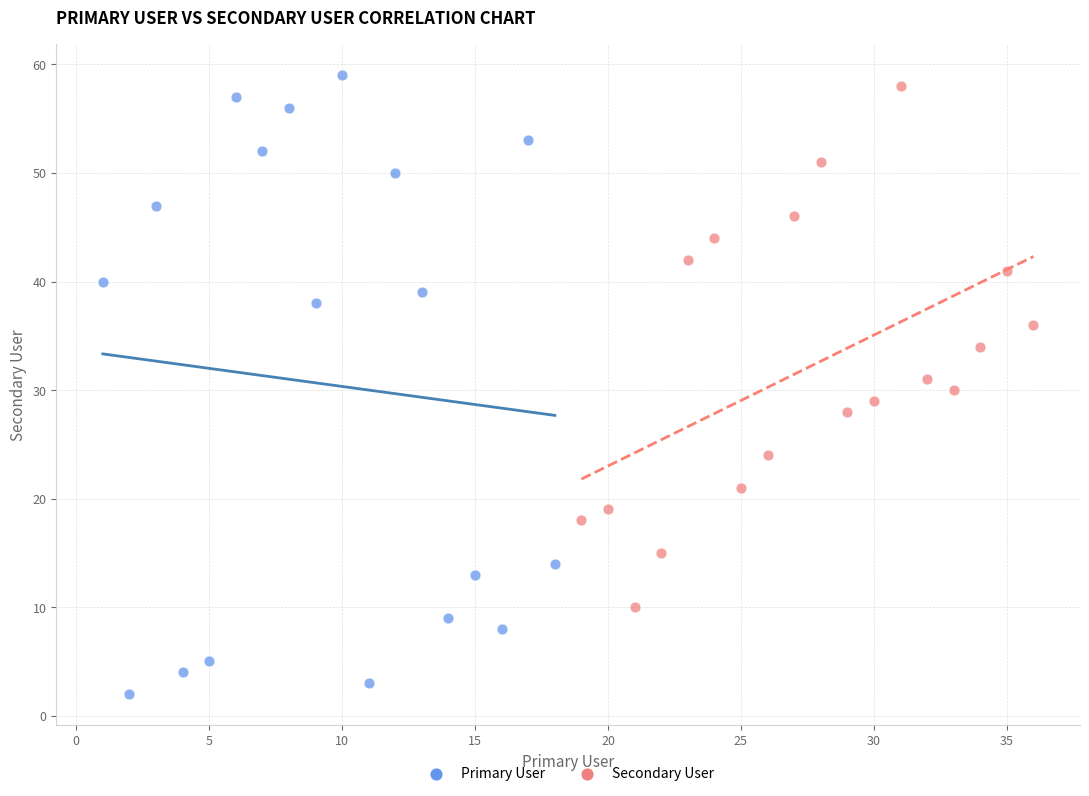

Which series has the widest spread of Y values?

Primary User